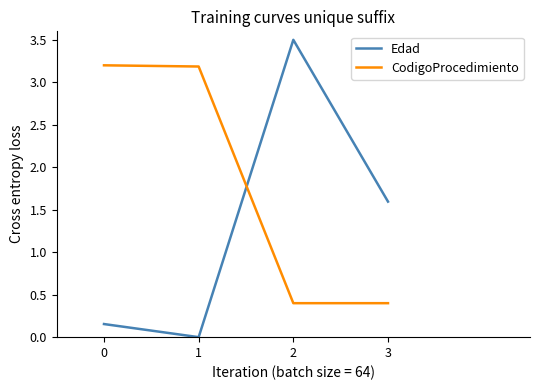

What is the difference between the highest and lowest values at 3?

1.2